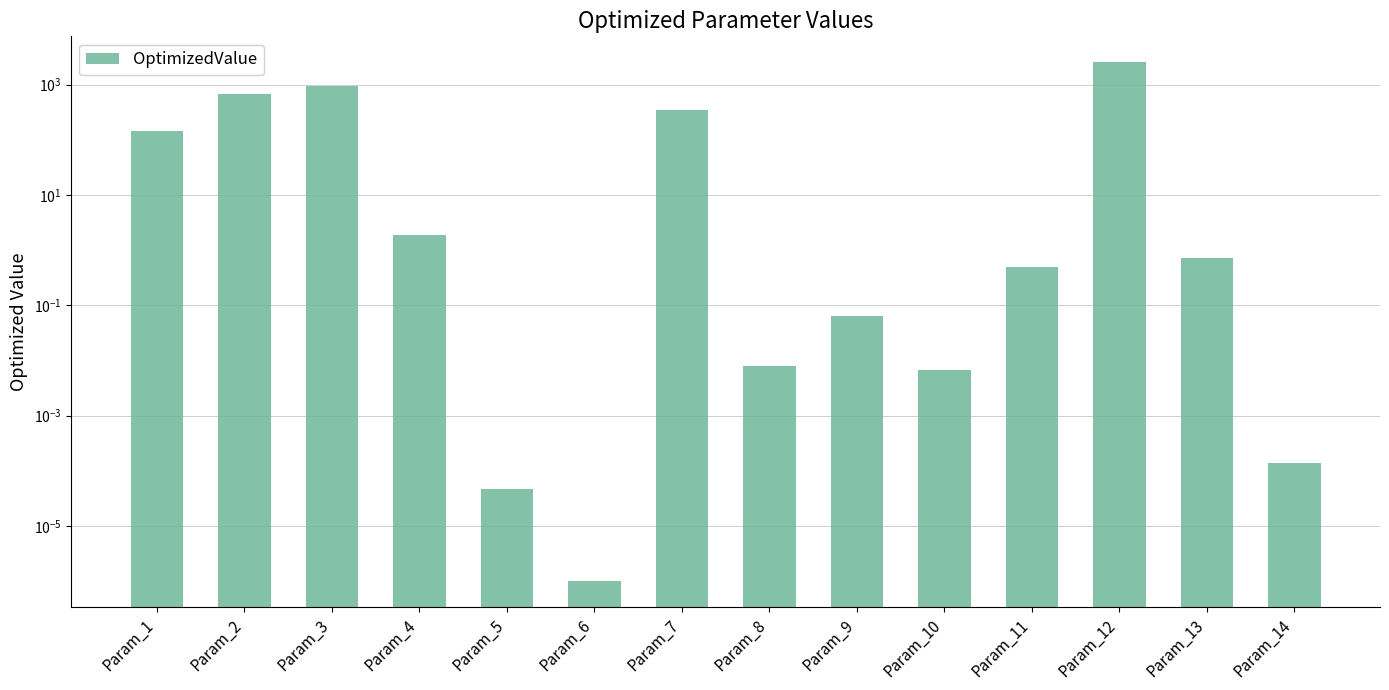

The value at Param_5 is 0.0. True or false?

True